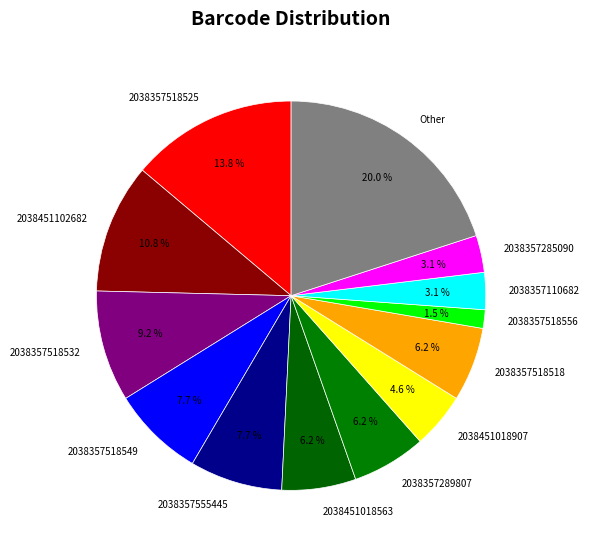

True or false: 2038451102682 accounts for 11% of the total.

True